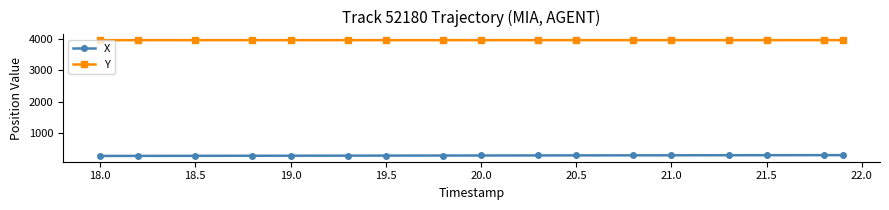

What is the minimum value shown in the chart?

258.0